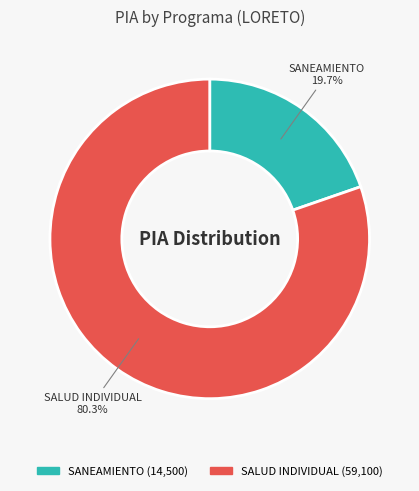

To the nearest percent, what is the difference between the largest and smallest slice percentages?

61%